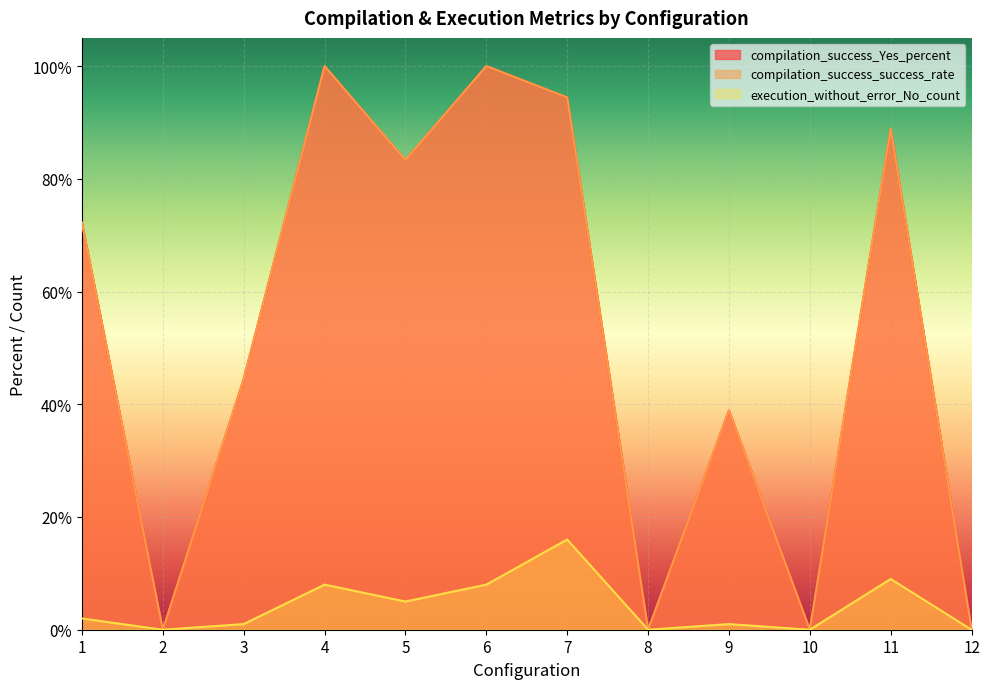

At which category is the sum across all series the highest?

4